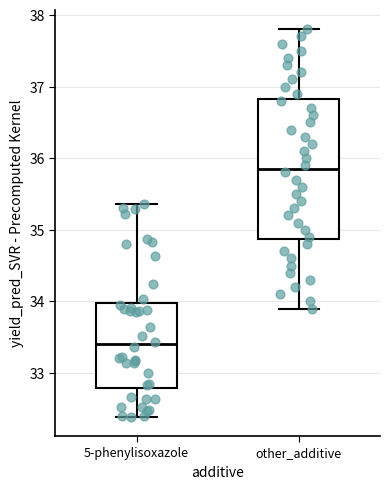

Reading left to right, read every box against the y-axis: the position of its median line, the range the box covers, and the ends of its whiskers. The values are not printed on the chart, so give them approximately, as read against the axis.

5-phenylisoxazole: median 33.4, box 32.8 to 34.0, whiskers 32.4 to 35.4
other_additive: median 35.9, box 34.9 to 36.8, whiskers 33.9 to 37.8